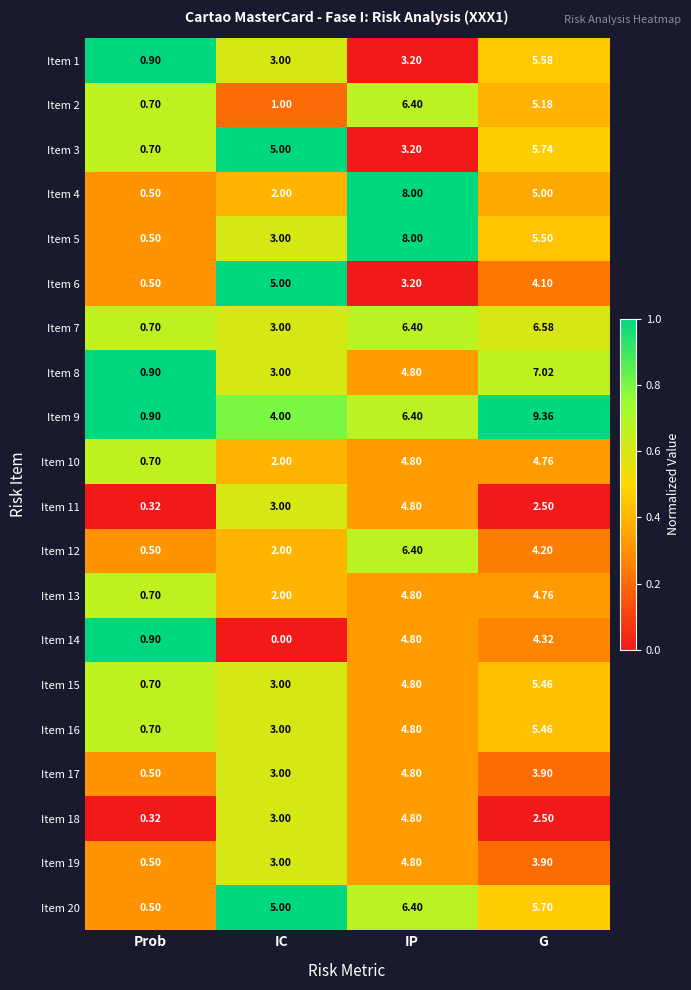

What is the spread (max minus min) of values at G?

6.9